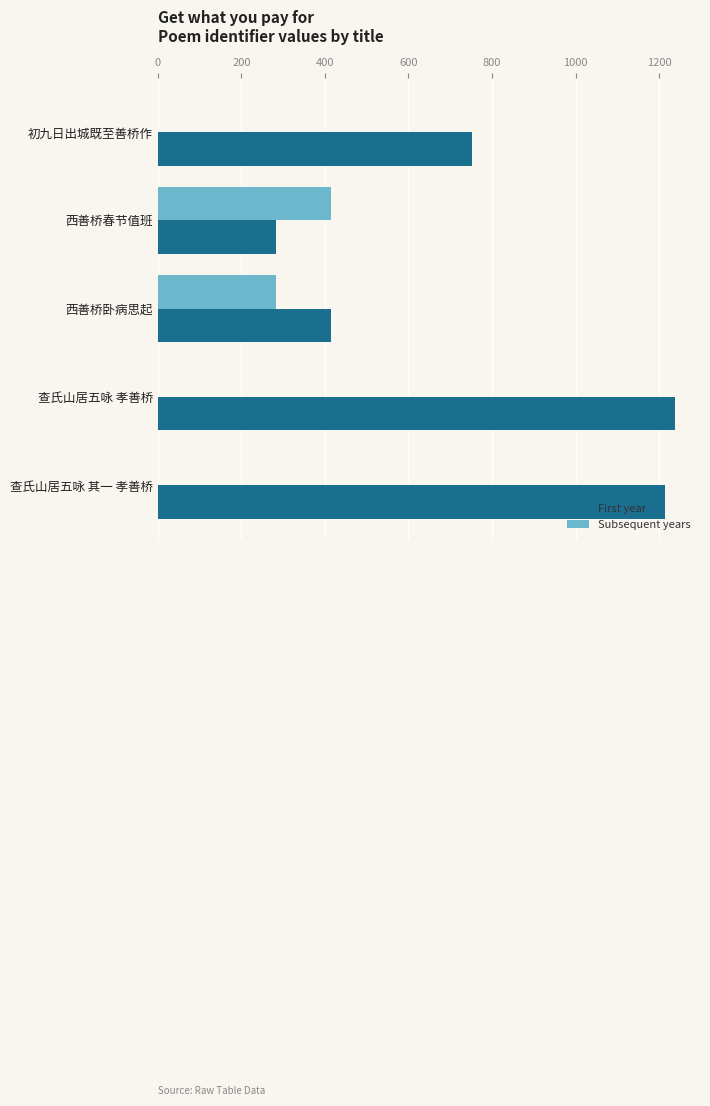

What are all the series names shown in the legend?

First year, Subsequent years